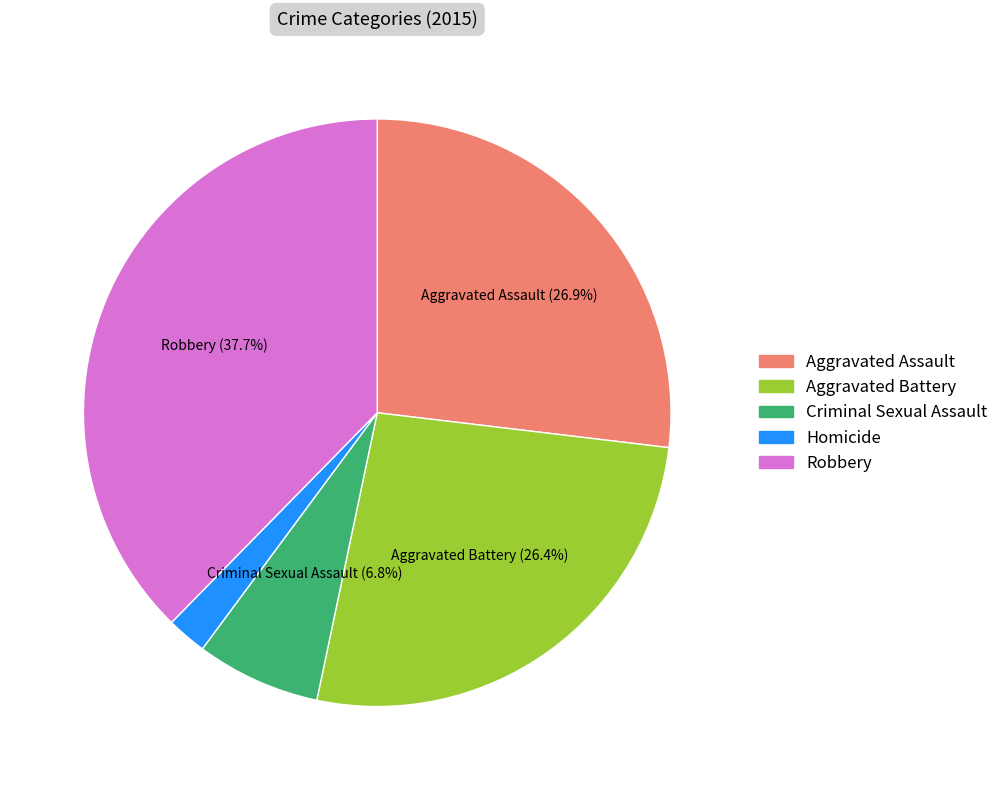

The Robbery slice represents 38% of the pie. True or false?

True